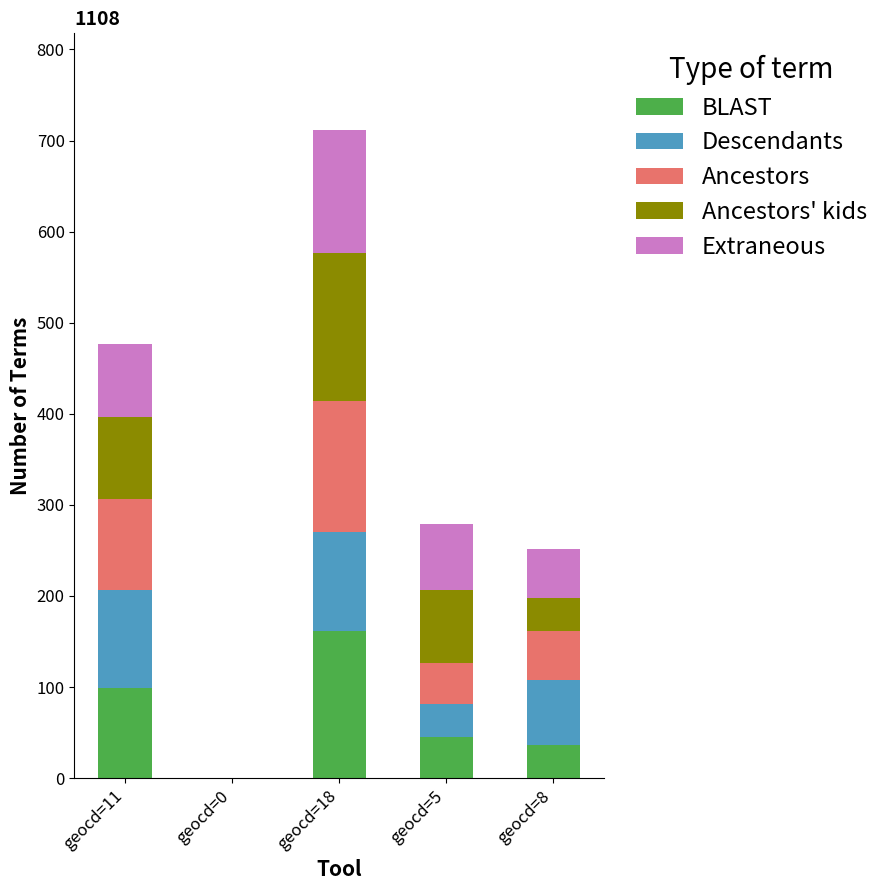

Count the number of categories in the chart.

5